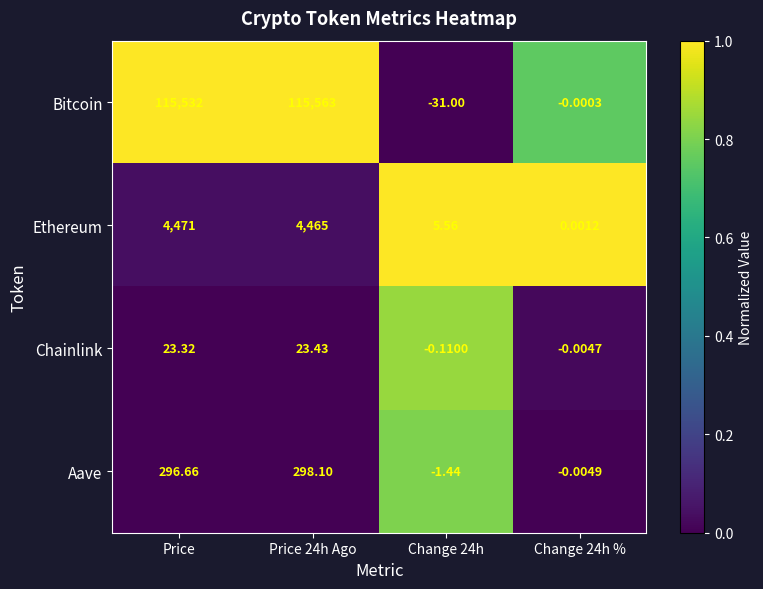

Rank the series at Price 24h Ago from highest to lowest value.

Bitcoin, Ethereum, Aave, Chainlink